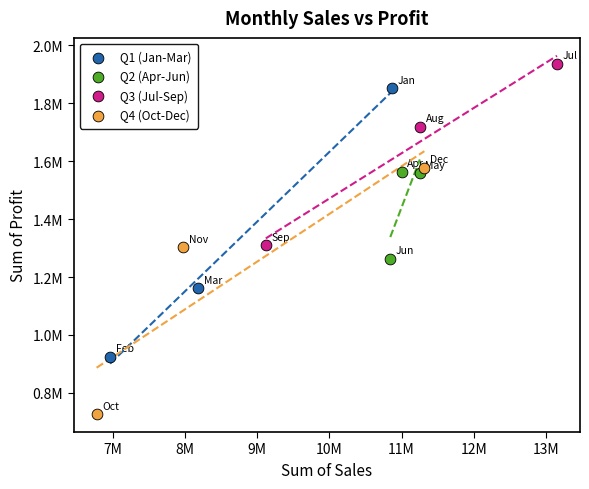

Which series has the largest Y range (max minus min)?

Q1 (Jan-Mar)